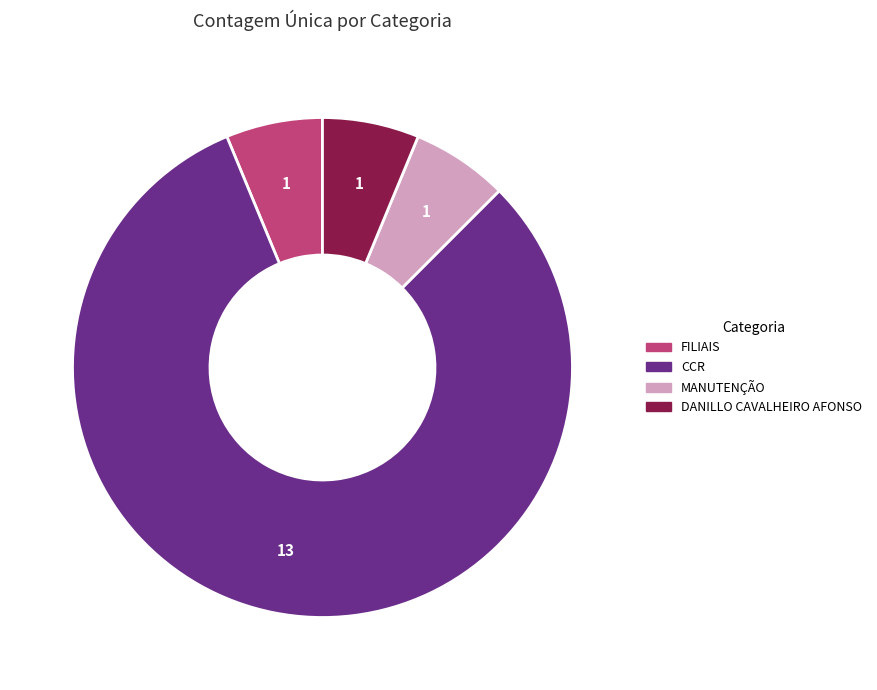

Is there any slice that represents more than half of the pie?

Yes